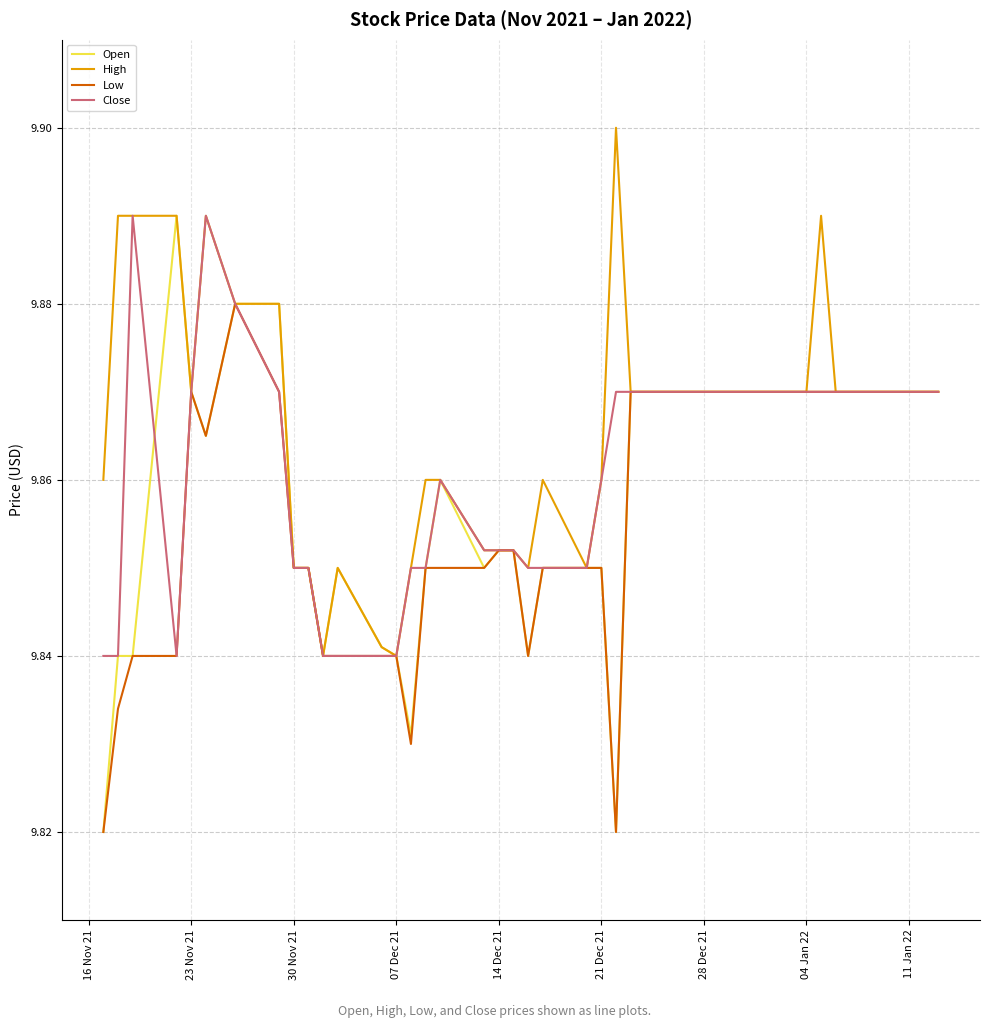

Which series has the largest total across all categories?

High